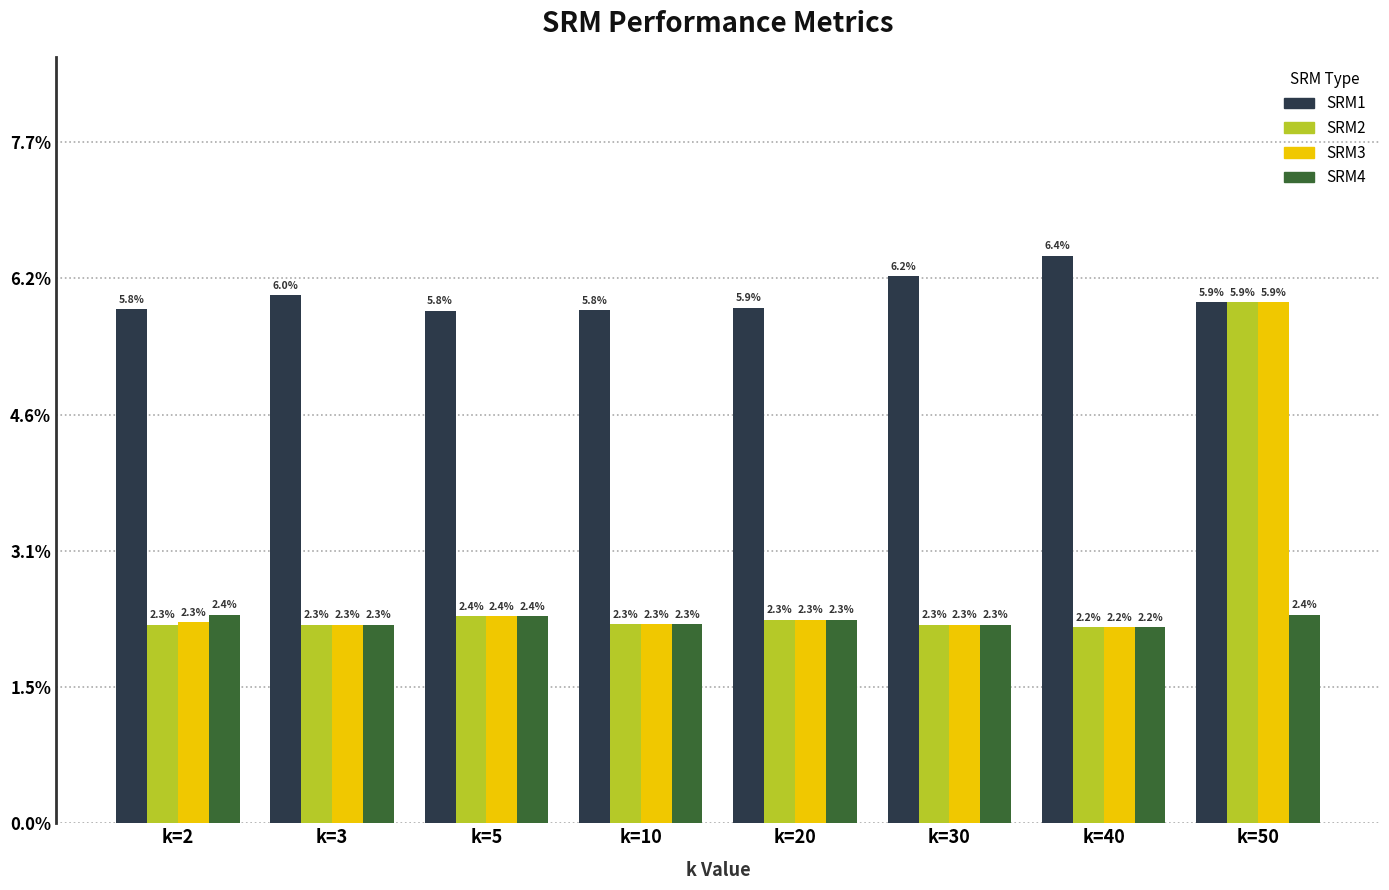

What are all the series names shown in the legend?

SRM1, SRM2, SRM3, SRM4